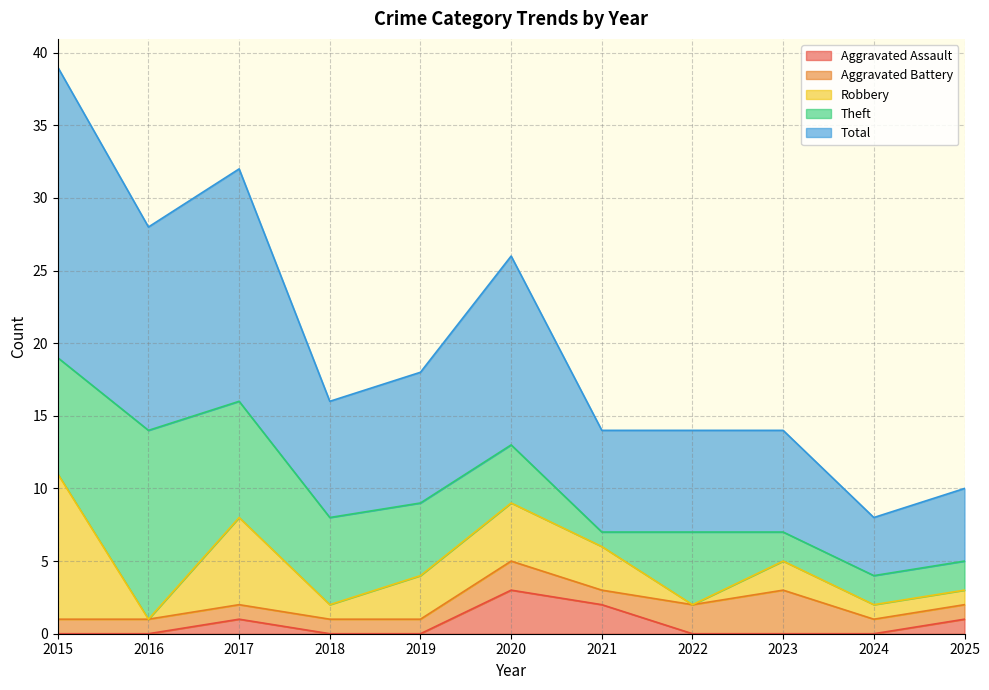

Reading left to right, list all the values displayed in this chart.

Aggravated Assault: 2015=0	2016=0	2017=1	2018=0	2019=0	2020=3	2021=2	2022=0	2023=0	2024=0	2025=1
Aggravated Battery: 2015=1	2016=1	2017=1	2018=1	2019=1	2020=2	2021=1	2022=2	2023=3	2024=1	2025=1
Robbery: 2015=10	2016=0	2017=6	2018=1	2019=3	2020=4	2021=3	2022=0	2023=2	2024=1	2025=1
Theft: 2015=8	2016=13	2017=8	2018=6	2019=5	2020=4	2021=1	2022=5	2023=2	2024=2	2025=2
Total: 2015=20	2016=14	2017=16	2018=8	2019=9	2020=13	2021=7	2022=7	2023=7	2024=4	2025=5